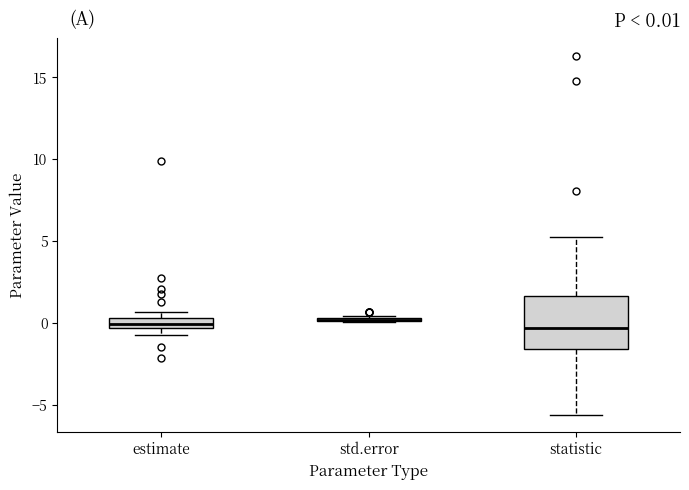

Comparing the boxes themselves (not the whiskers), which one is the tallest?

statistic